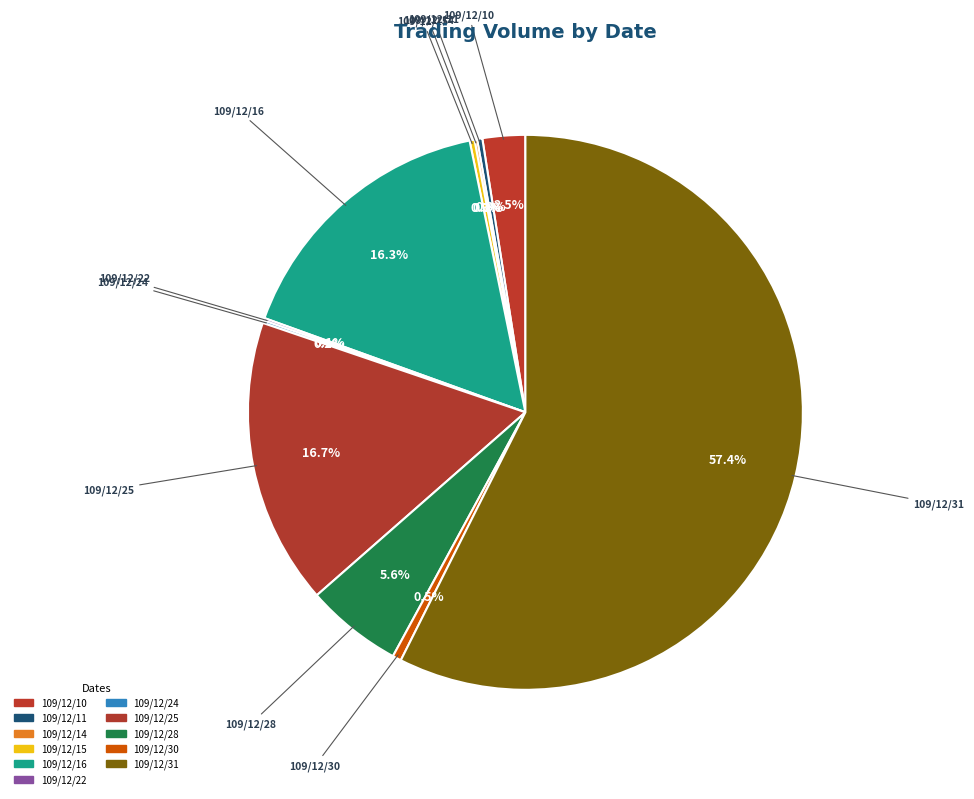

Does any single category account for the majority?

Yes